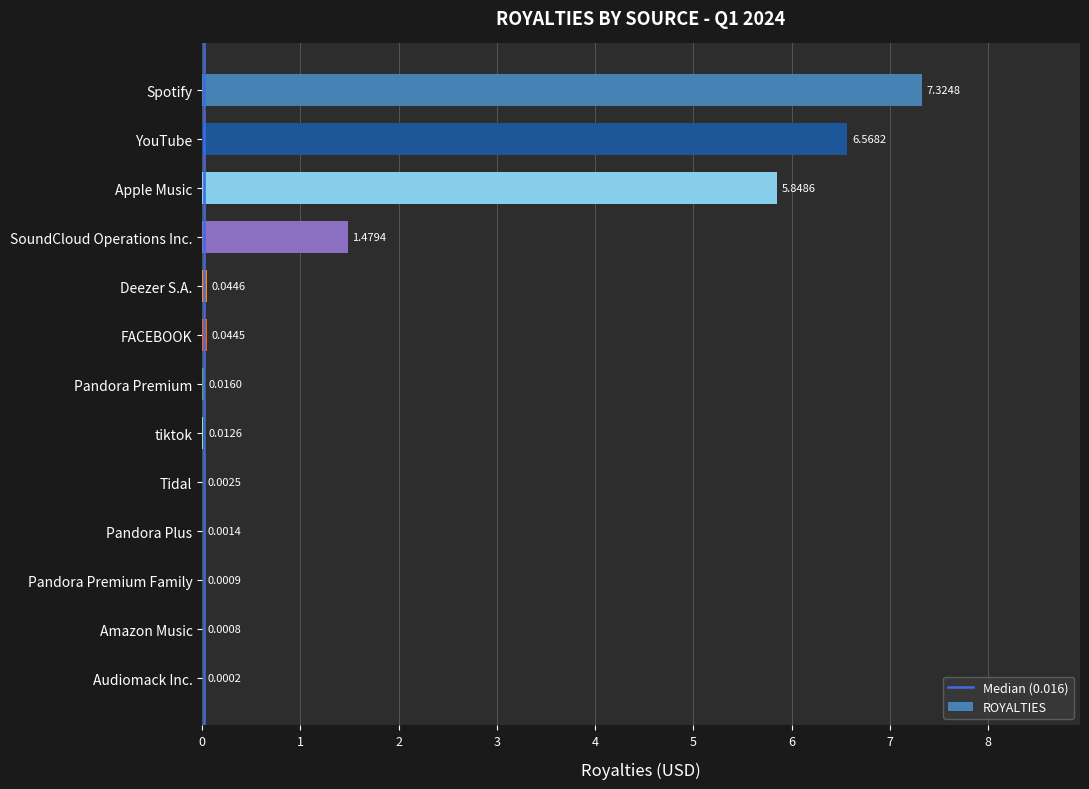

Between Amazon Music and Apple Music, which is larger?

Apple Music